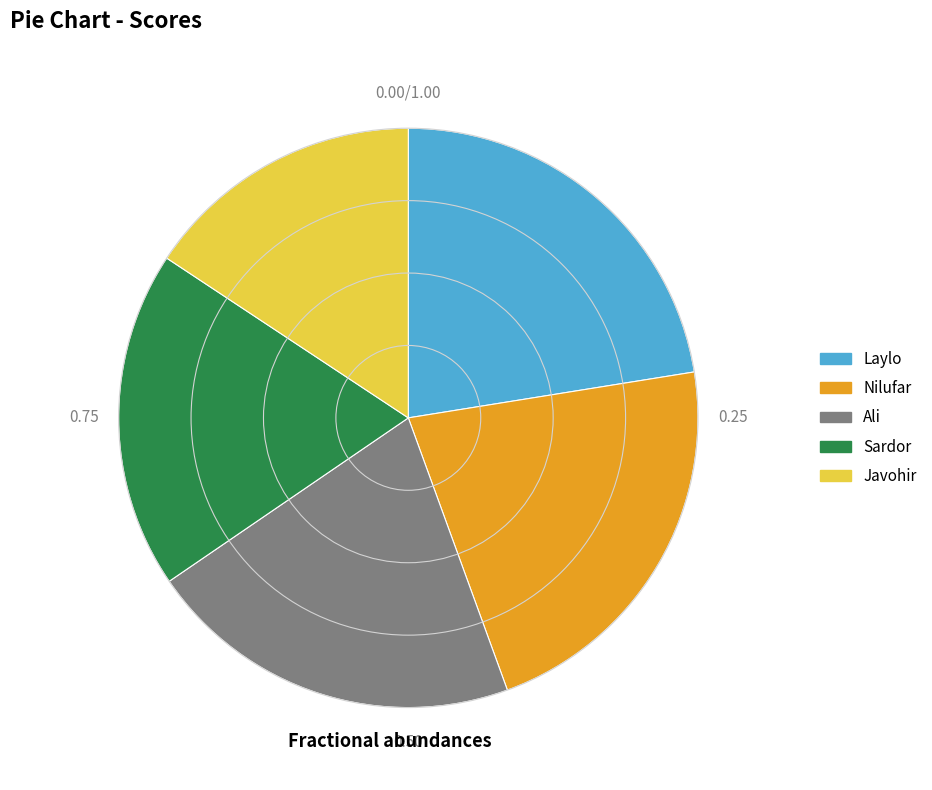

Which slice is the smallest?

Javohir